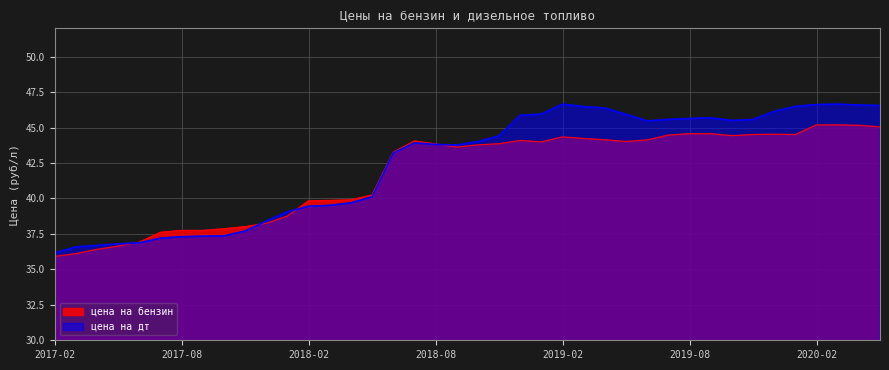

Where is the first local minimum for цена на бензин?

2018-09